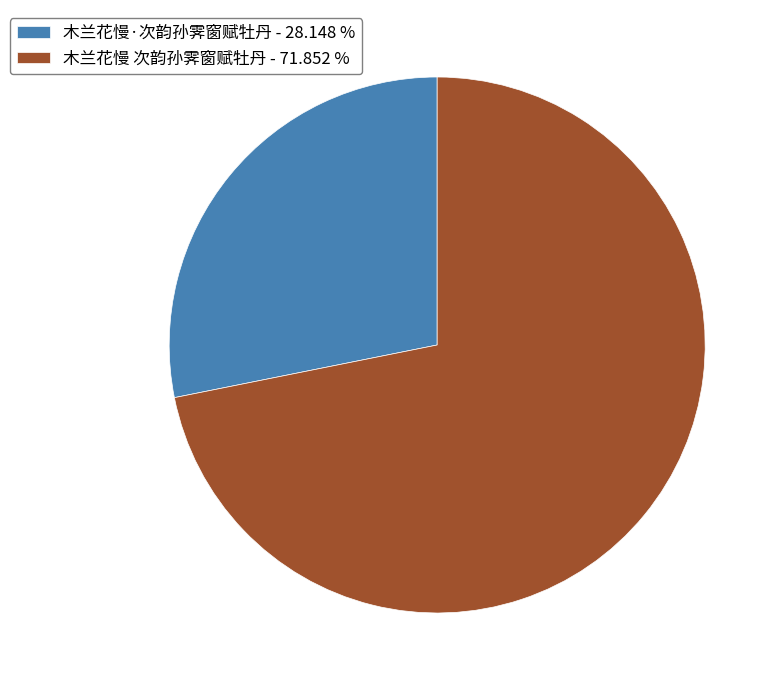

Does 木兰花慢·次韵孙霁窗赋牡丹 - 28.148 % account for over 50% of the chart?

No